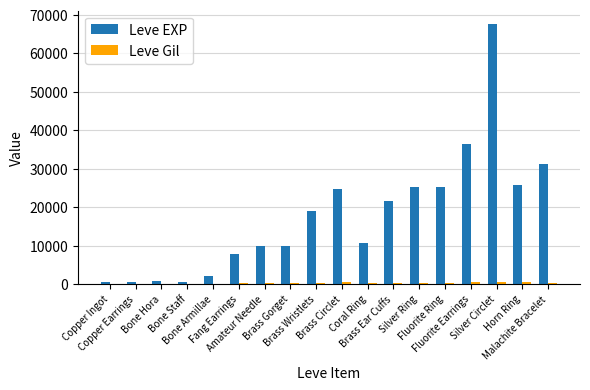

What is the maximum value for Leve EXP?

67730